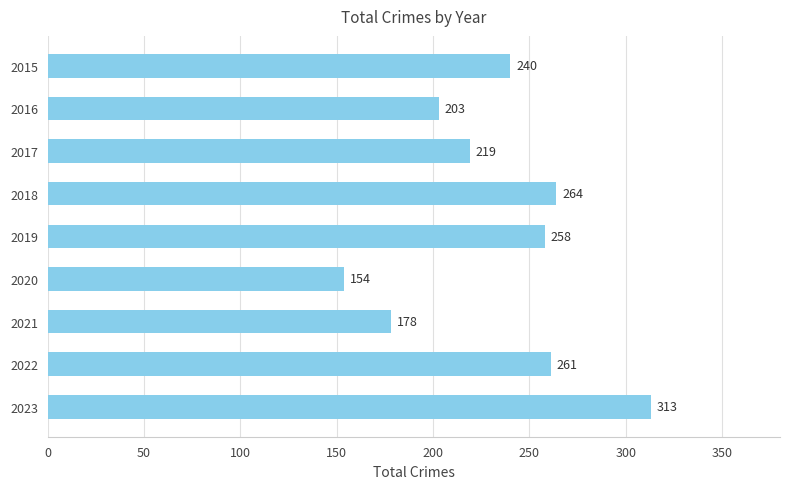

How many categories are shown in the chart?

9